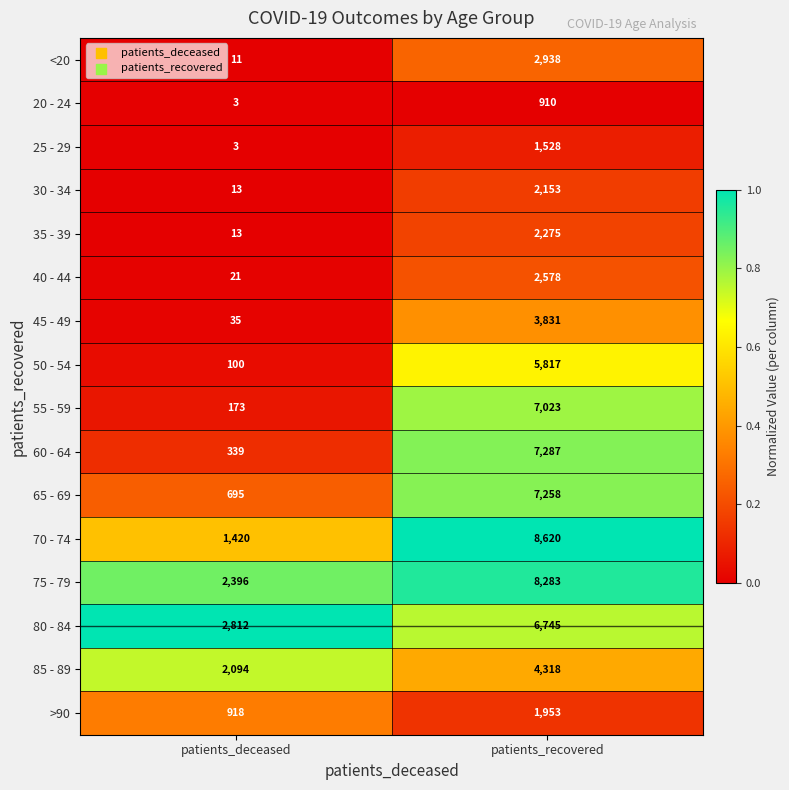

The value of 80 - 84 at patients_recovered is 2960. True or false?

False